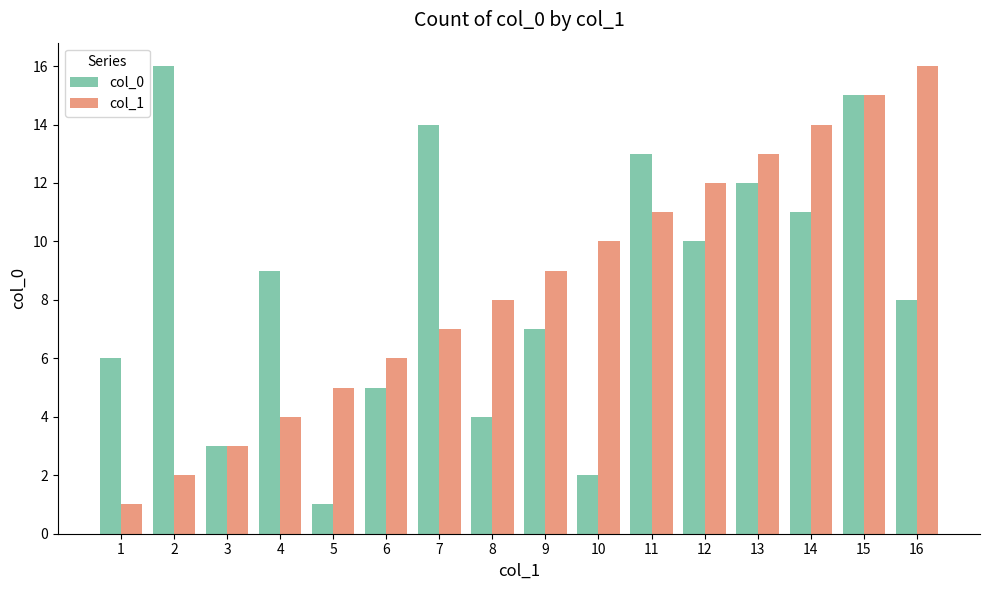

What is the value of the col_1 bar at the 5th from the left?

5